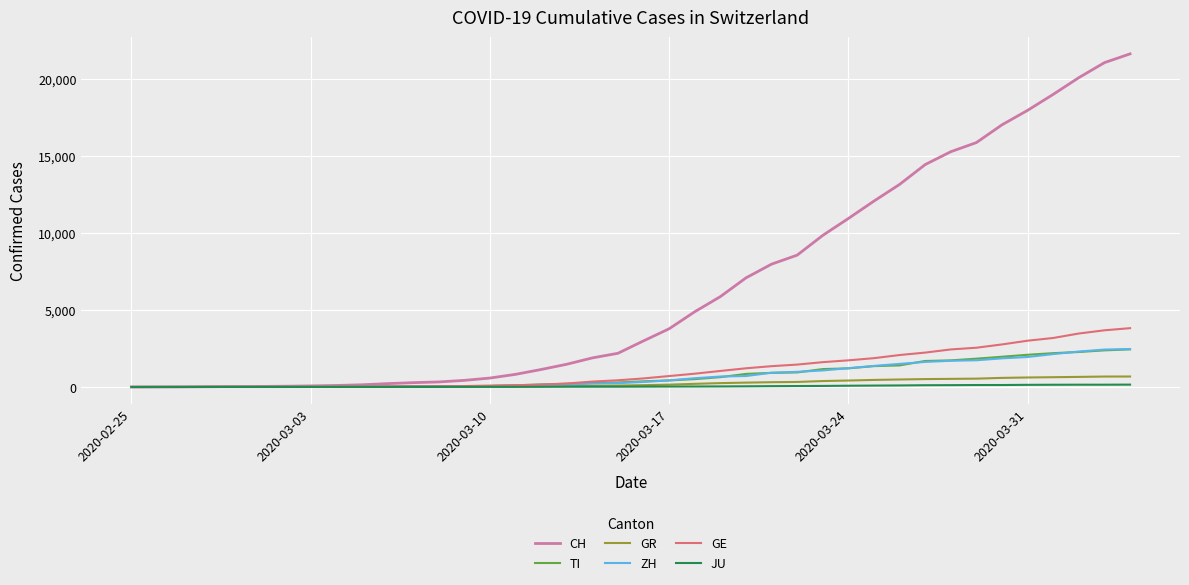

Which series has the widest spread of values?

CH